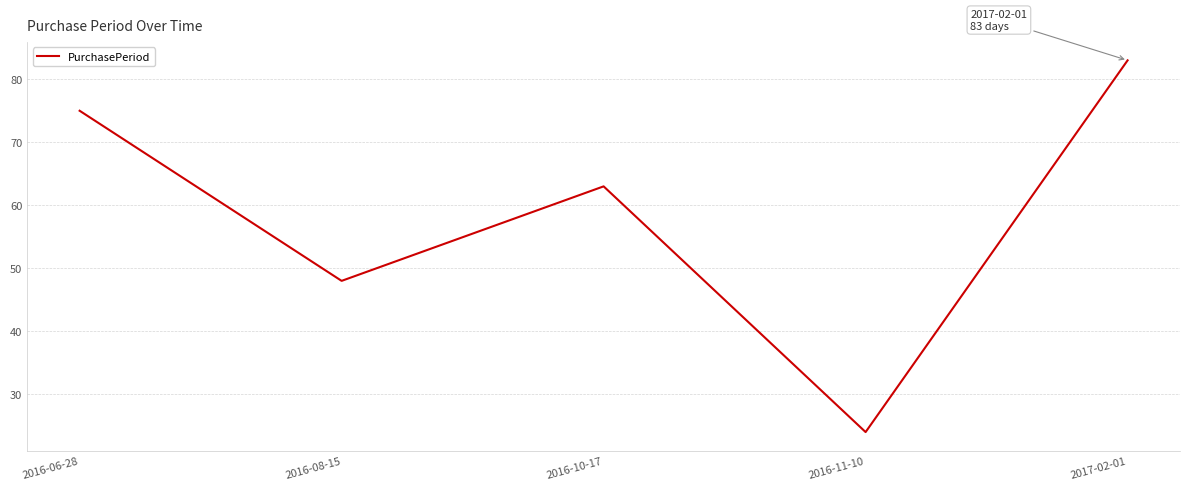

Which has a higher value, 2016-08-15 or 2016-06-28?

2016-06-28